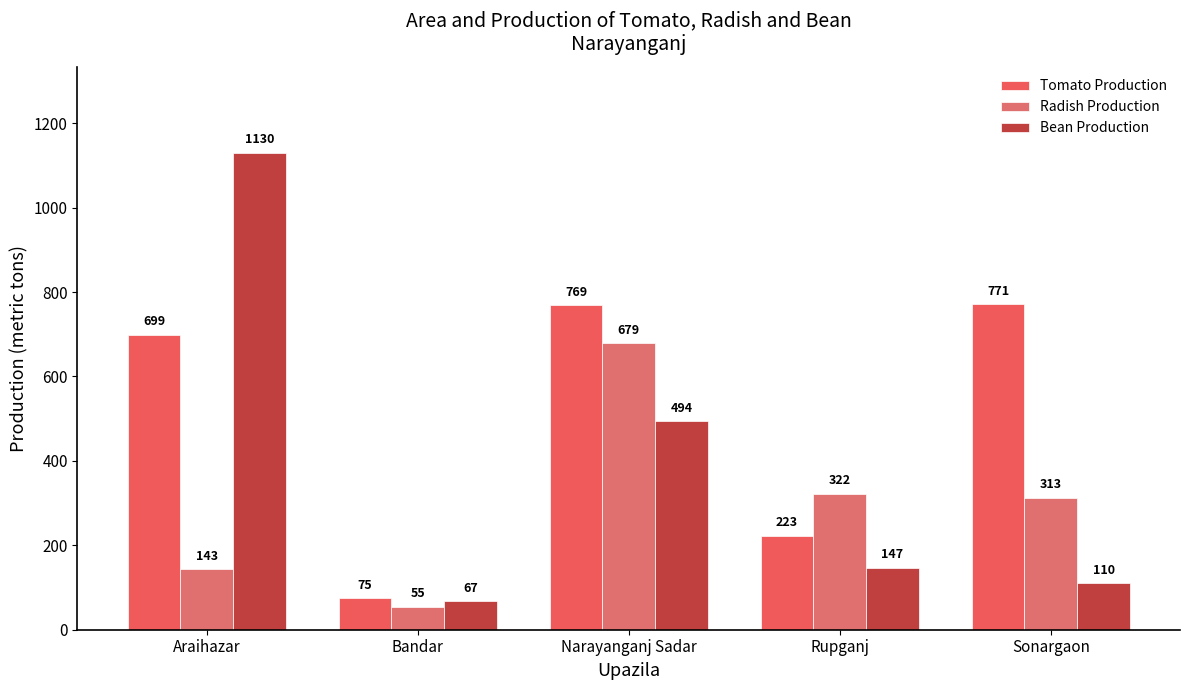

The Bean Production series shows 494 at Narayanganj Sadar. True or false?

True